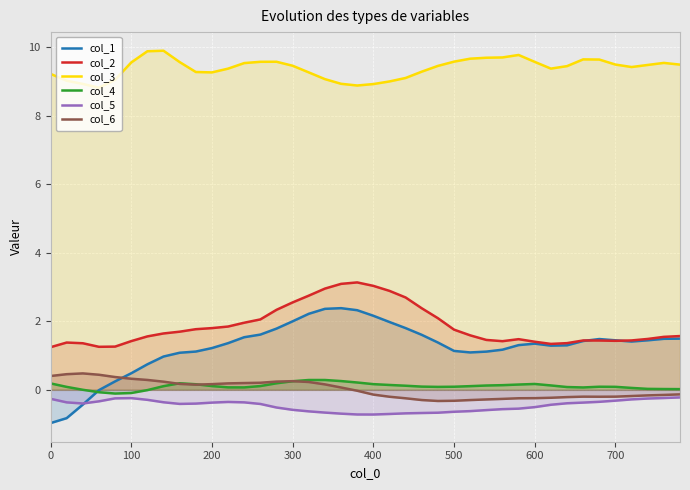

True or false: col_1 and col_3 cross at least once.

False